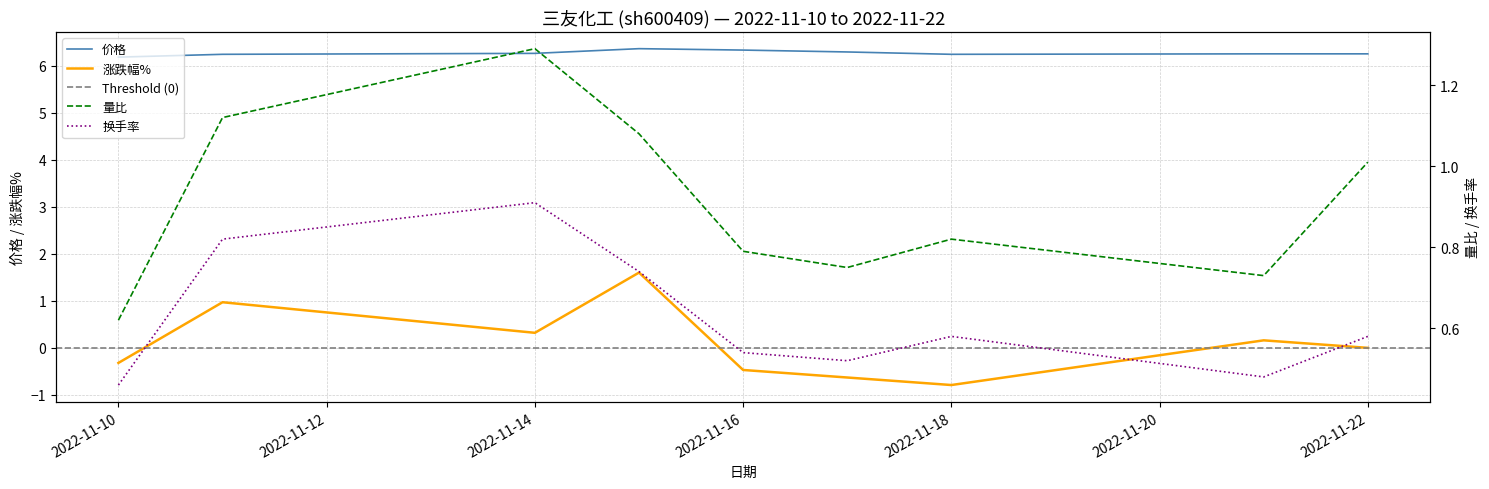

True or false: 价格 has a value of 1.9 at 2022-11-14.

False